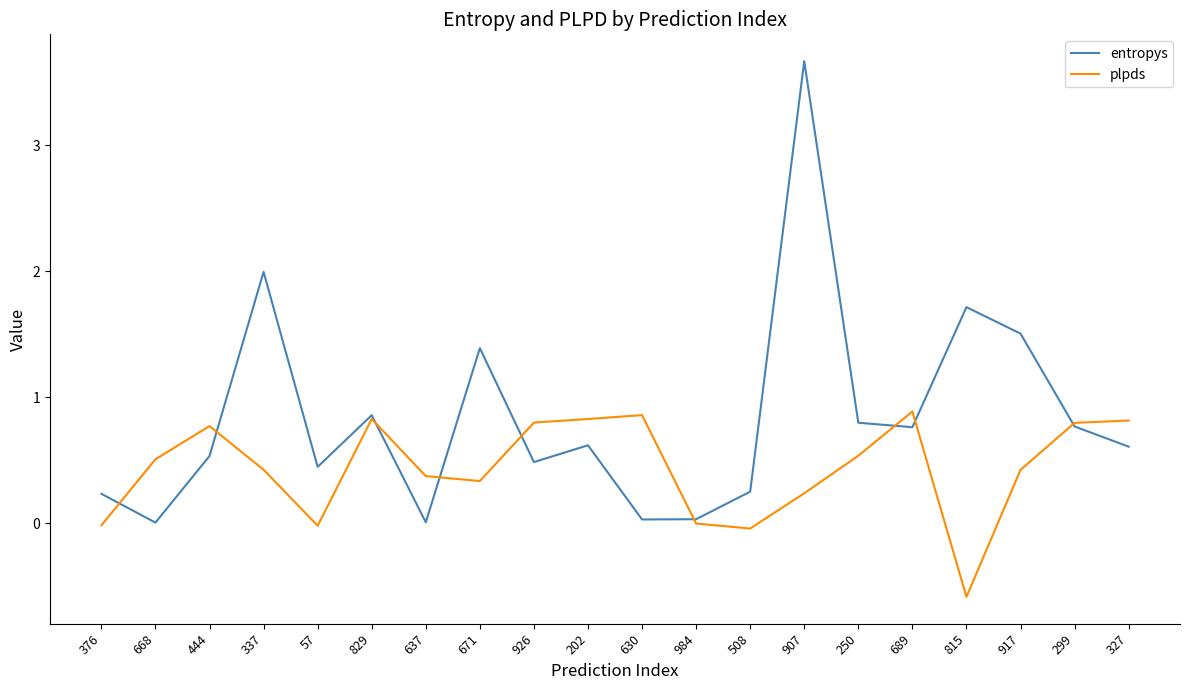

Which series changed the most between 250 and 917?

entropys